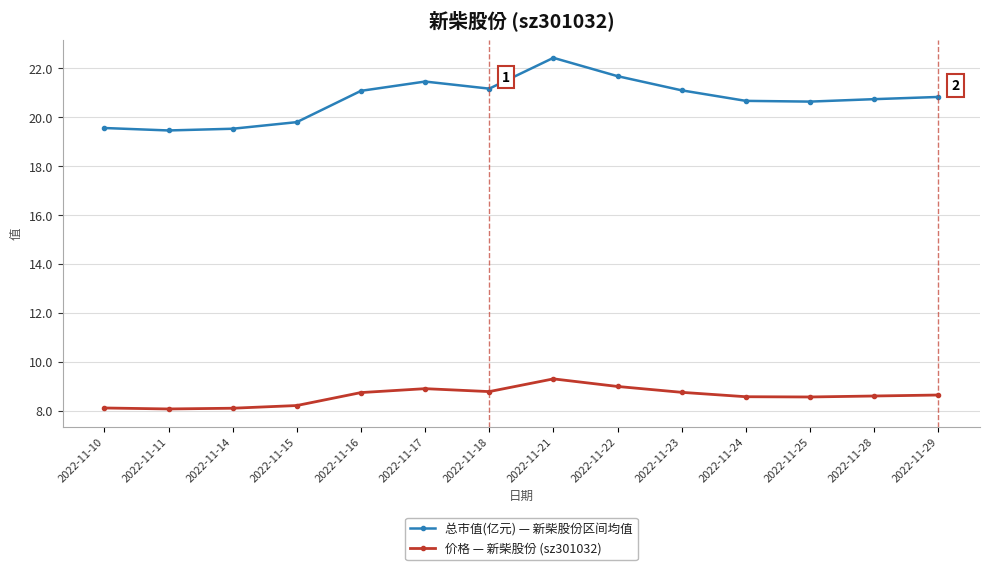

What is the value of the 价格 — 新柴股份 (sz301032) point at the 7th from the left?

8.8